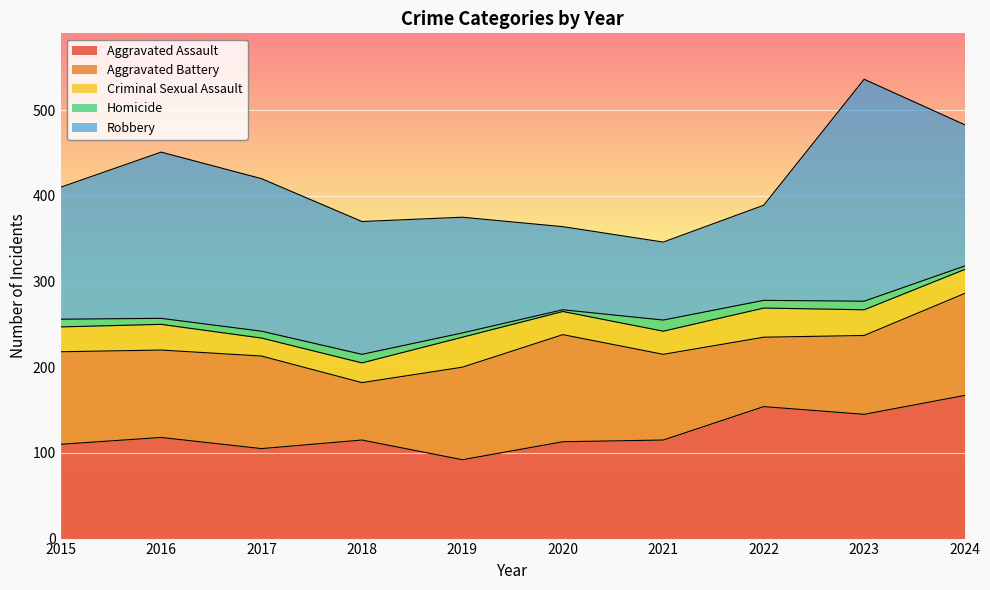

What is the value of the Homicide point at the 6th from the left?

2